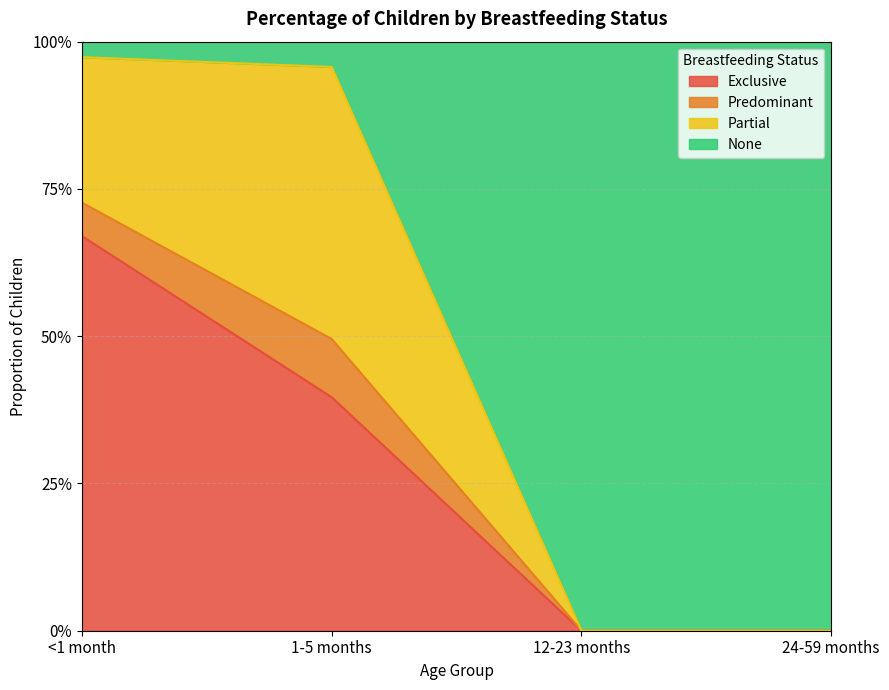

What is the highest value of the Exclusive series?

0.7